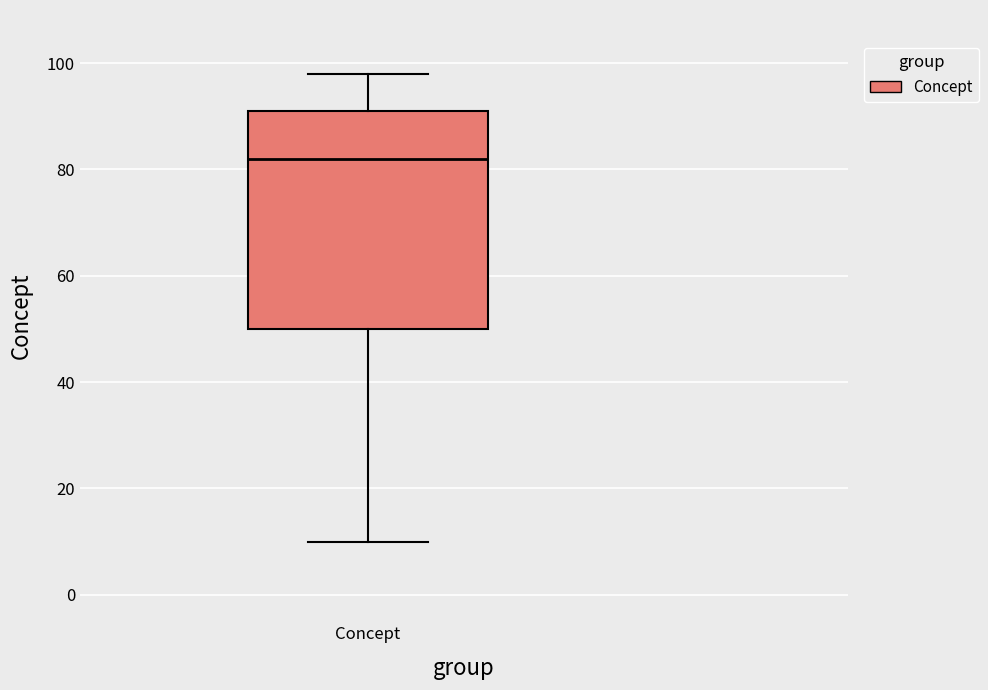

Where is the upper edge of the box for Concept on the y-axis? The values are not printed on the chart, so give them approximately, as read against the axis.

92